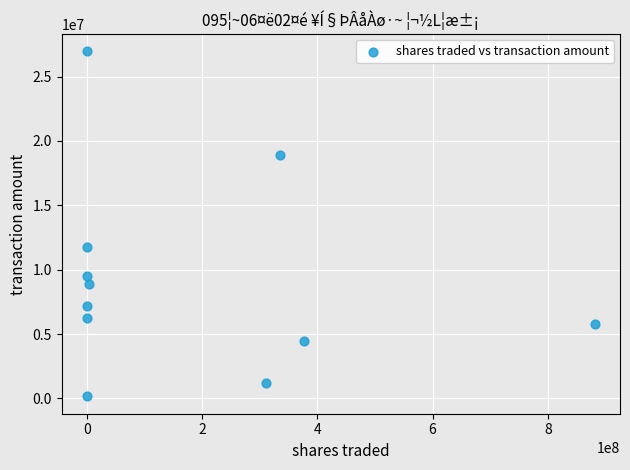

What Y value in the scatter plot is closest to 13553738?

11769058